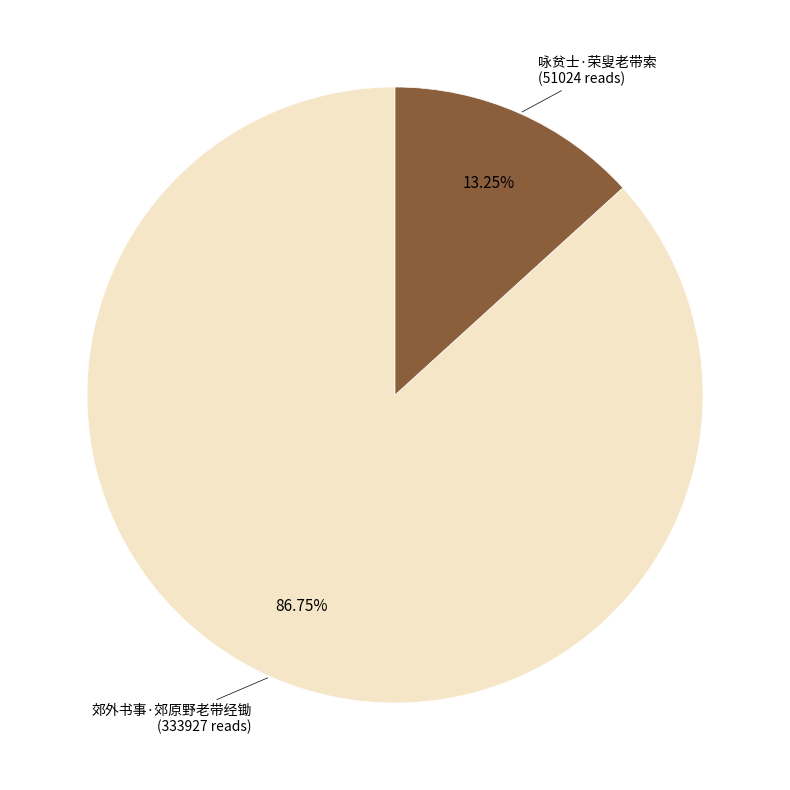

To the nearest percent, what portion does 咏贫士·荣叟老带索 represent?

13%